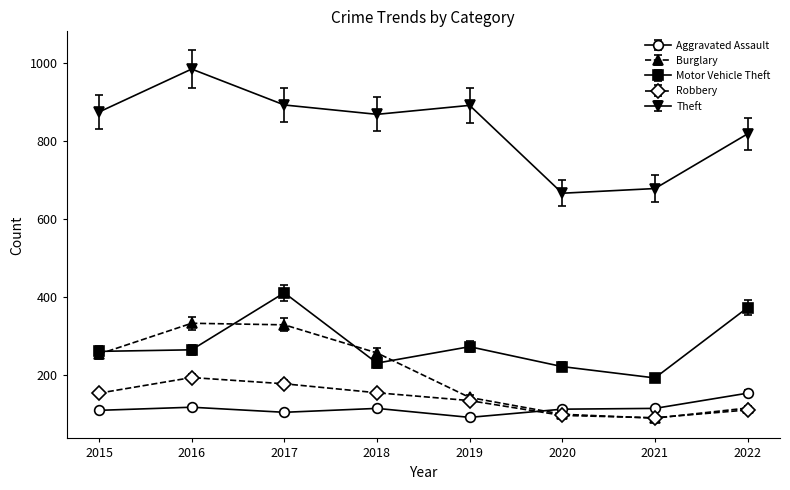

What is the minimum value shown in the chart?

90